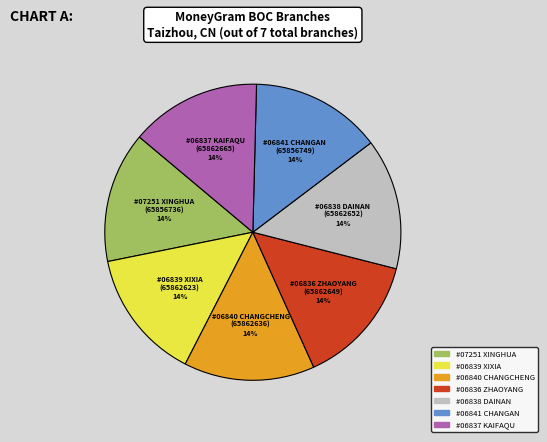

Does any single category account for the majority?

No